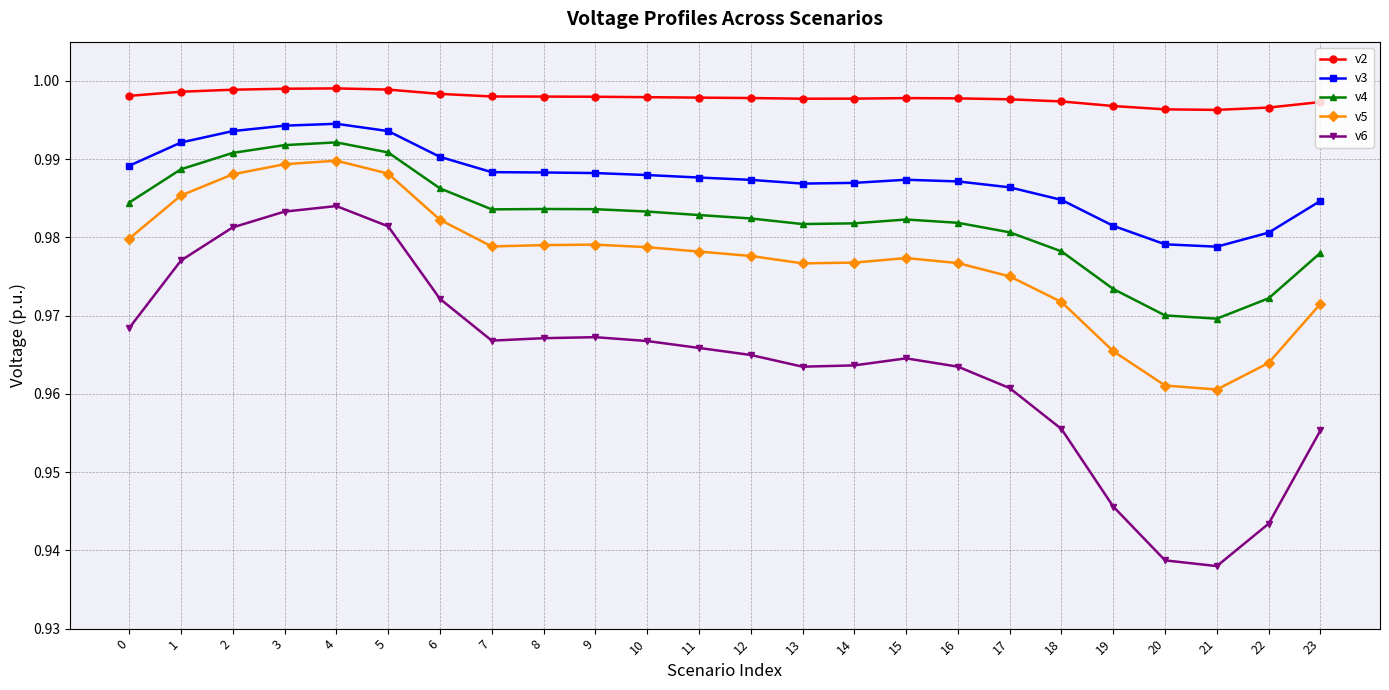

Which label corresponds to the smallest value in the chart?

21